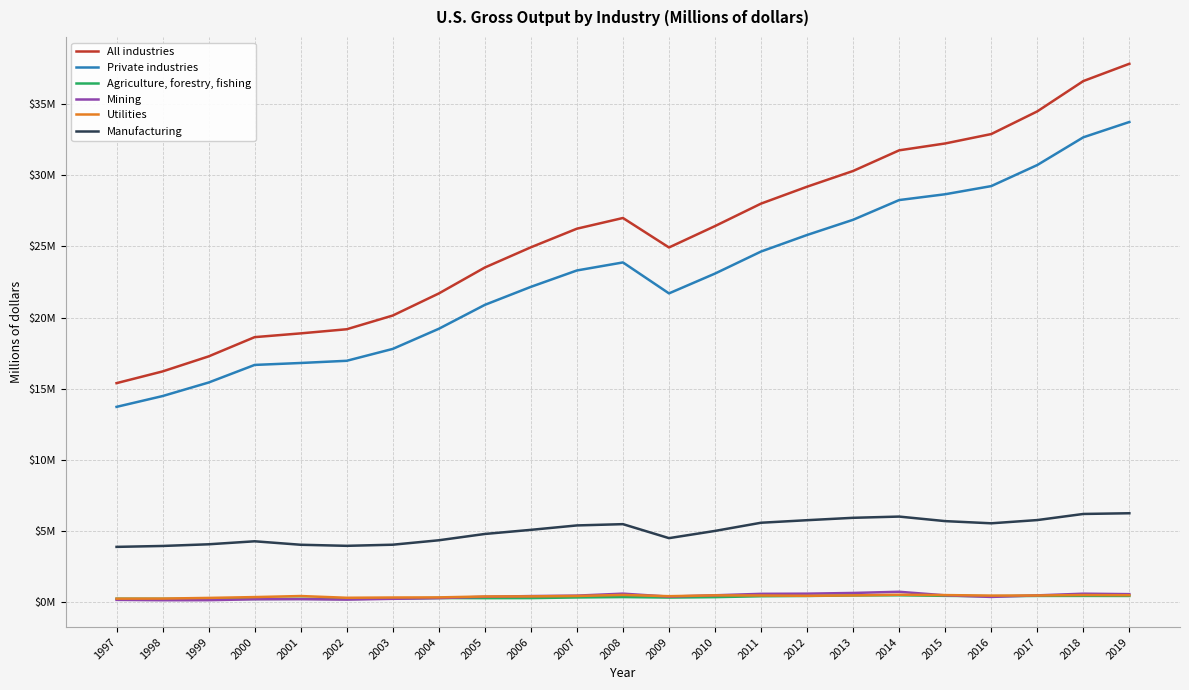

What is the value of the Mining point at the 6th from the left?

195472